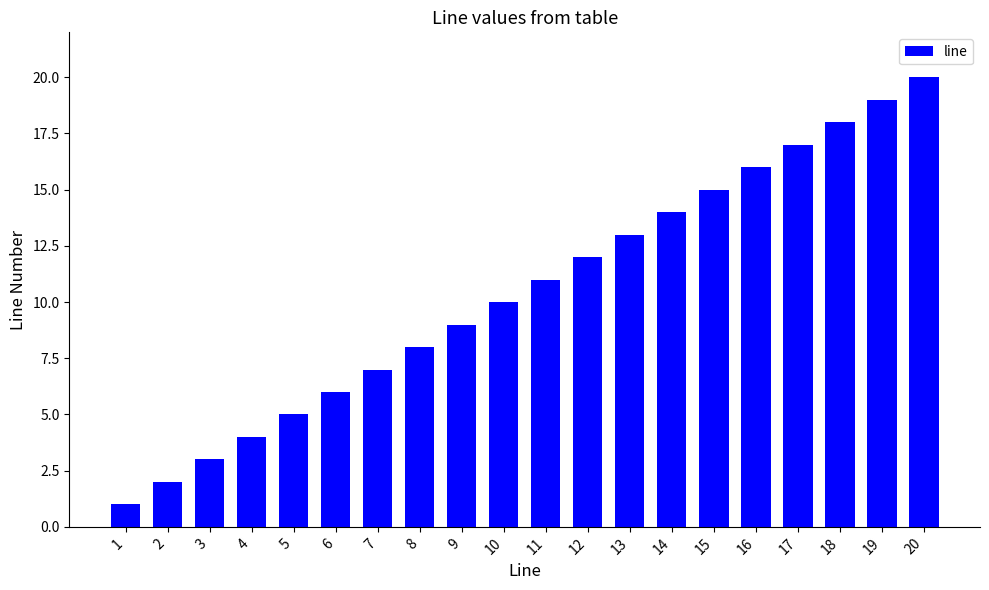

What is the change in value from 1 to 16?

+15